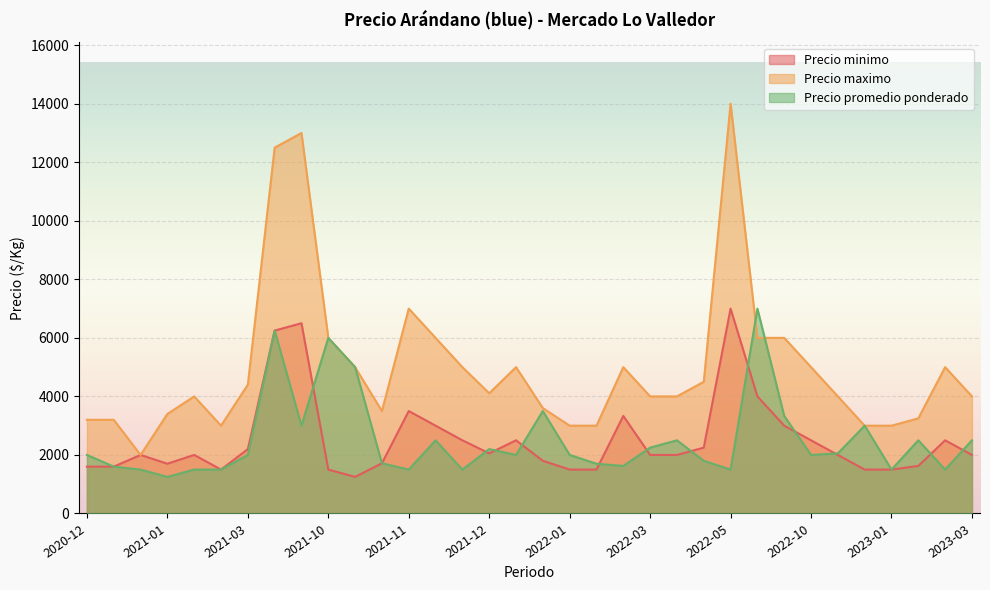

What is the minimum value shown in the chart?

1250